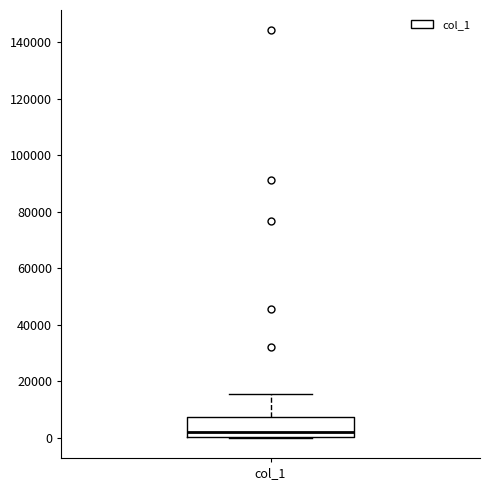

Where does the median line of the box for col_1 sit on the y-axis? The values are not printed on the chart, so give them approximately, as read against the axis.

2000